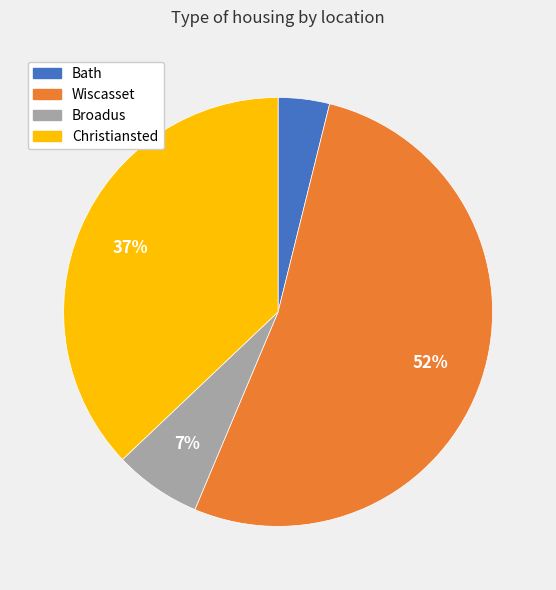

To the nearest percent, what is the combined percentage of Bath and Christiansted?

41%